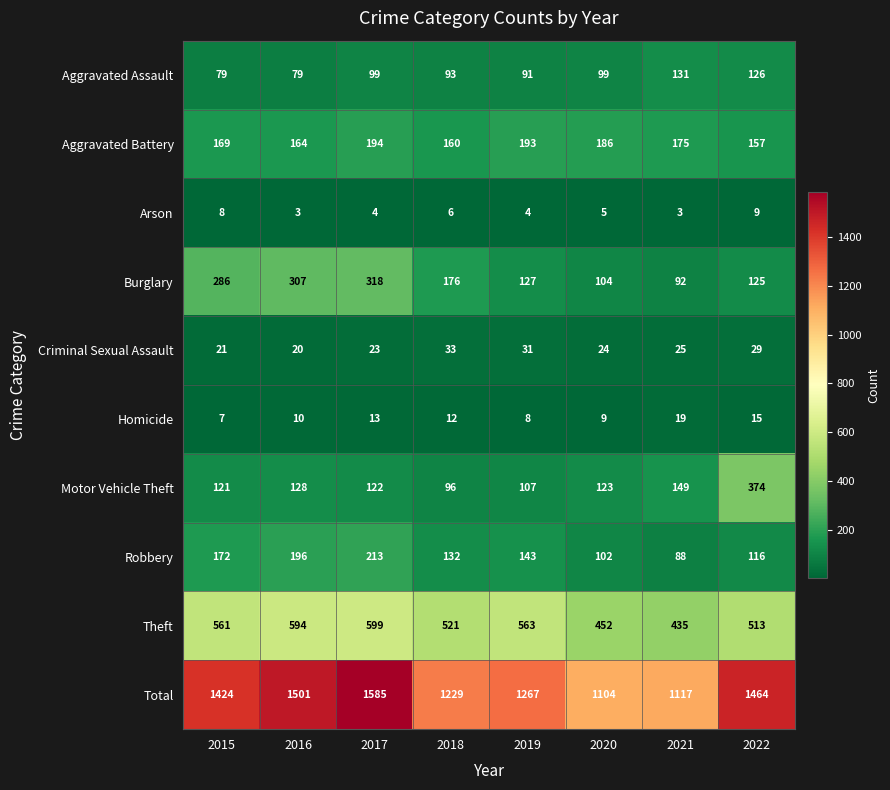

The value of Robbery at 2019 is 34. True or false?

False